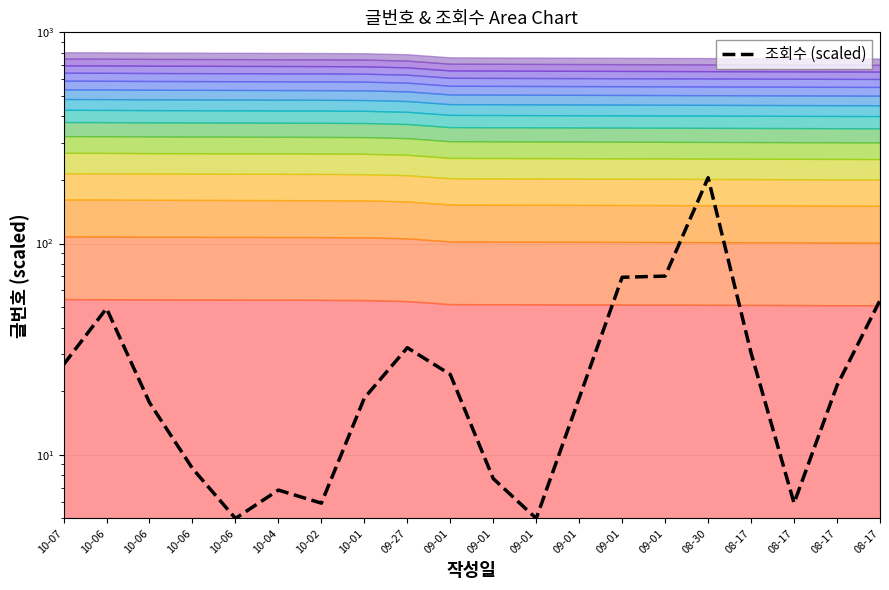

List the labels in order of value, largest first.

08-30, 09-01, 09-01, 08-17, 10-06, 09-27, 08-17, 10-07, 09-01, 08-17, 10-01, 09-01, 10-06, 10-06, 09-01, 10-04, 10-02, 08-17, 10-06, 09-01